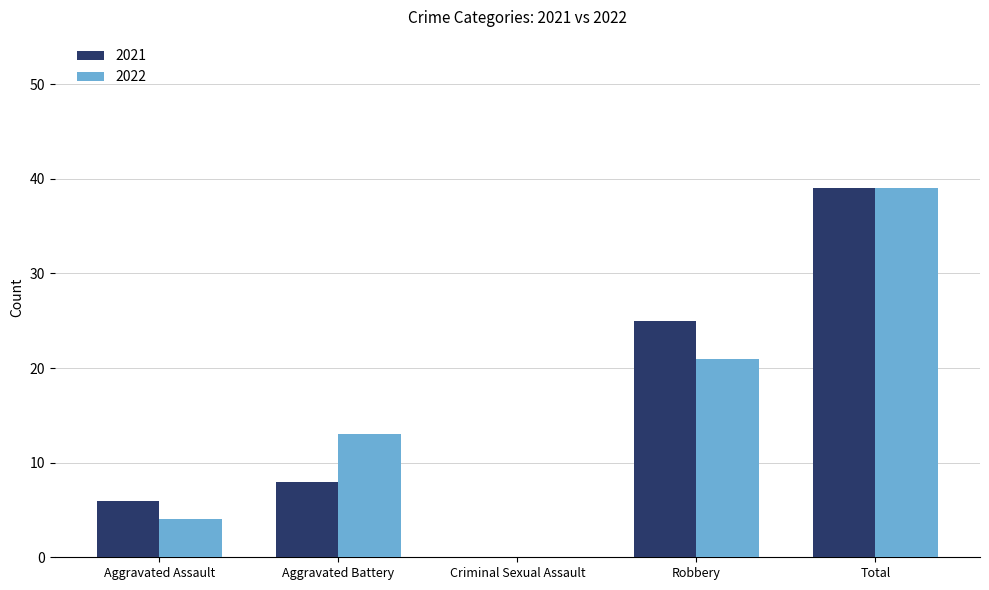

How many groups of bars are there?

5